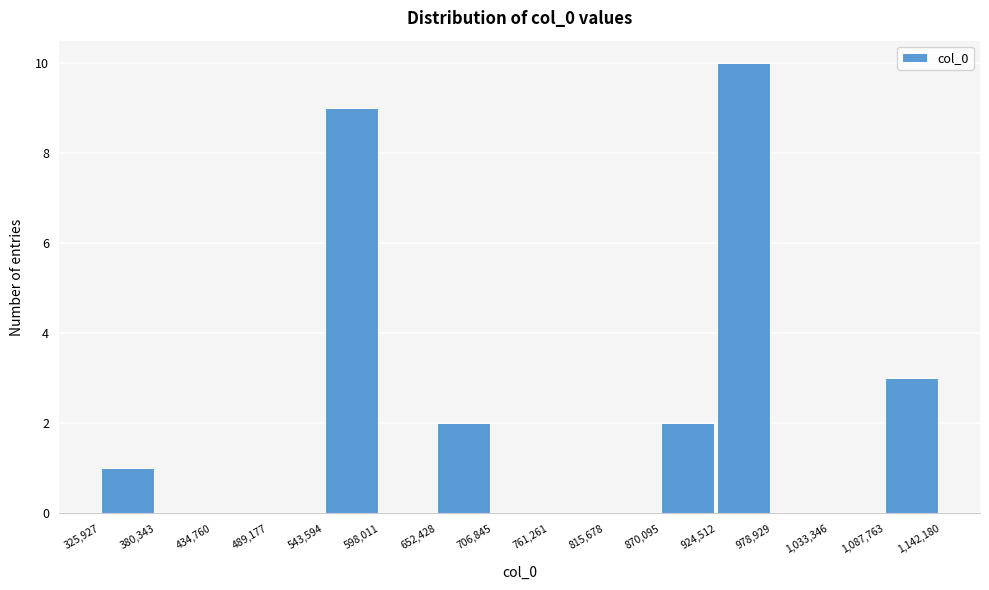

How tall is the bar that spans 543,594 to 598,011 on the x-axis? The values are not printed on the chart, so give them approximately, as read against the axis.

9